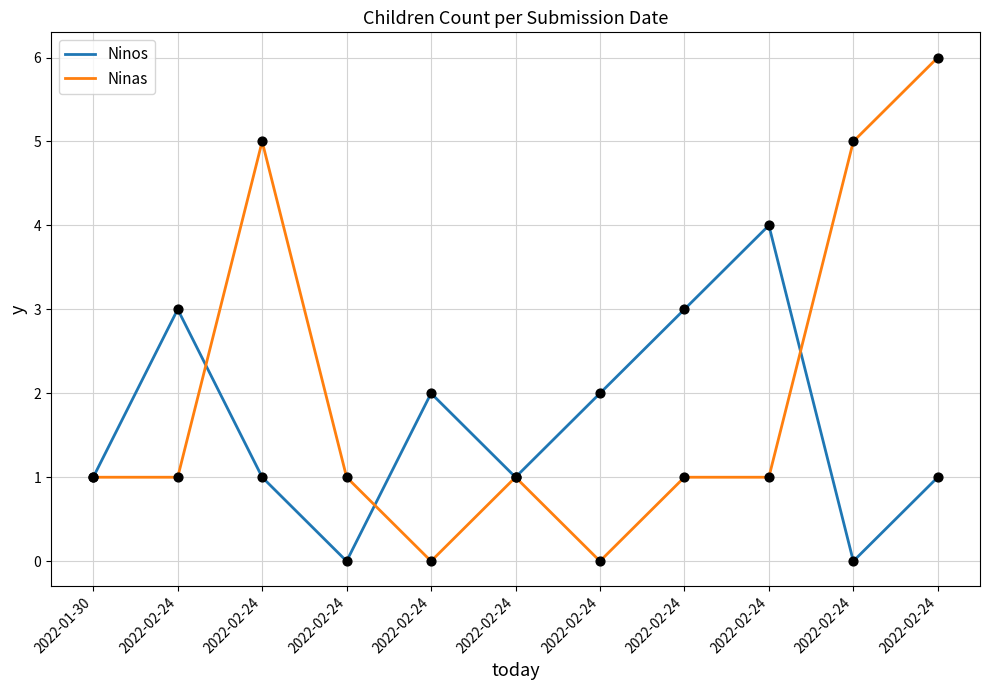

What are all the series names shown in the legend?

Ninos, Ninas